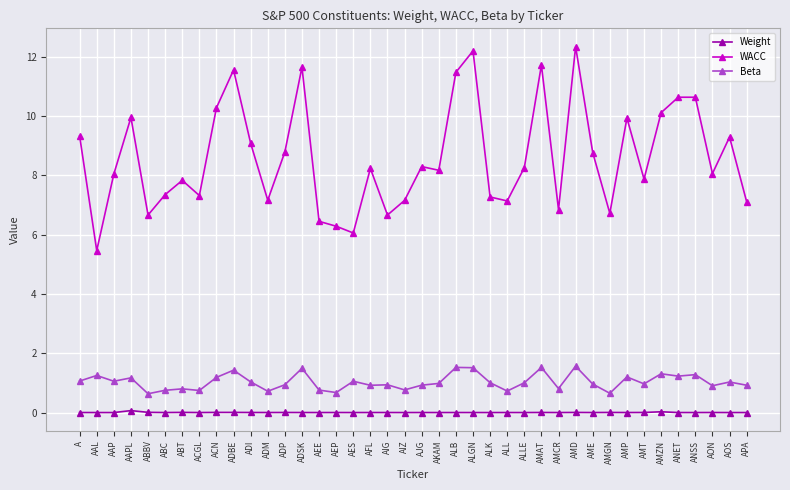

Is the value of Weight at ABC greater than the value of WACC at AAP?

No